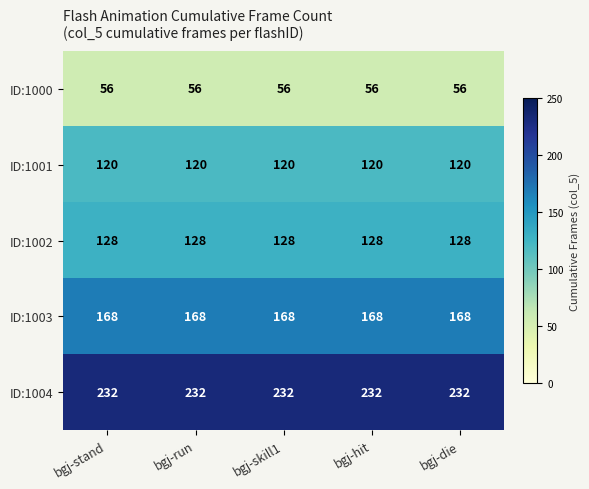

What is the total value across all series at bgj-stand?

704